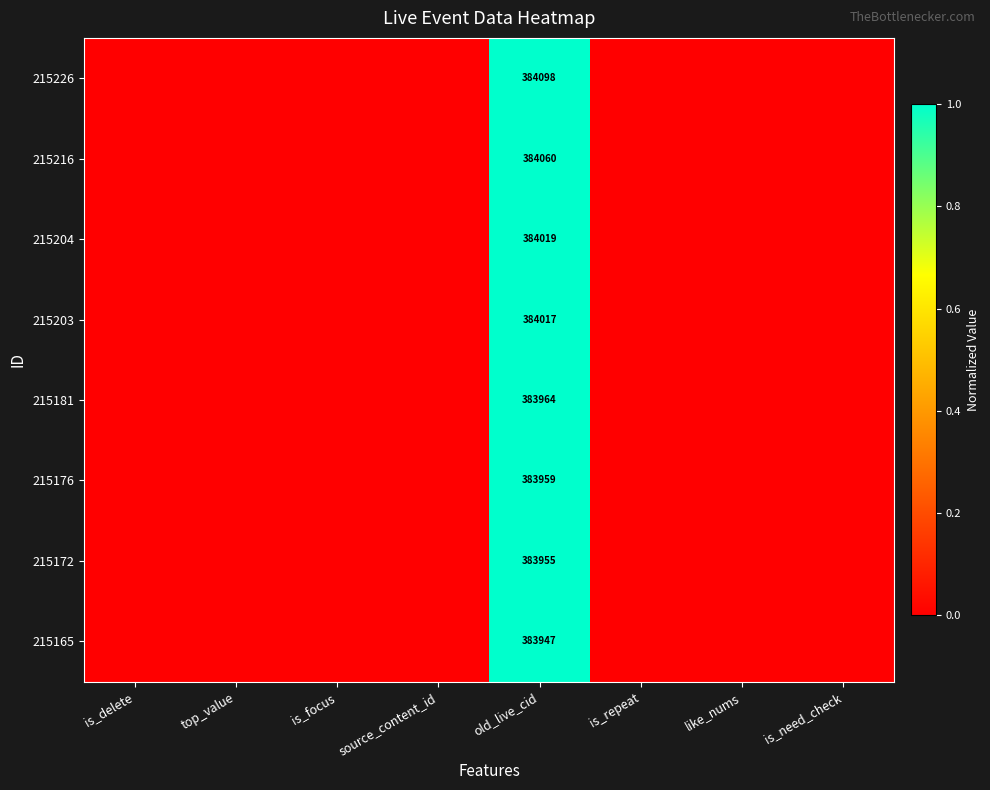

Between is_focus and top_value, which is larger?

is_focus